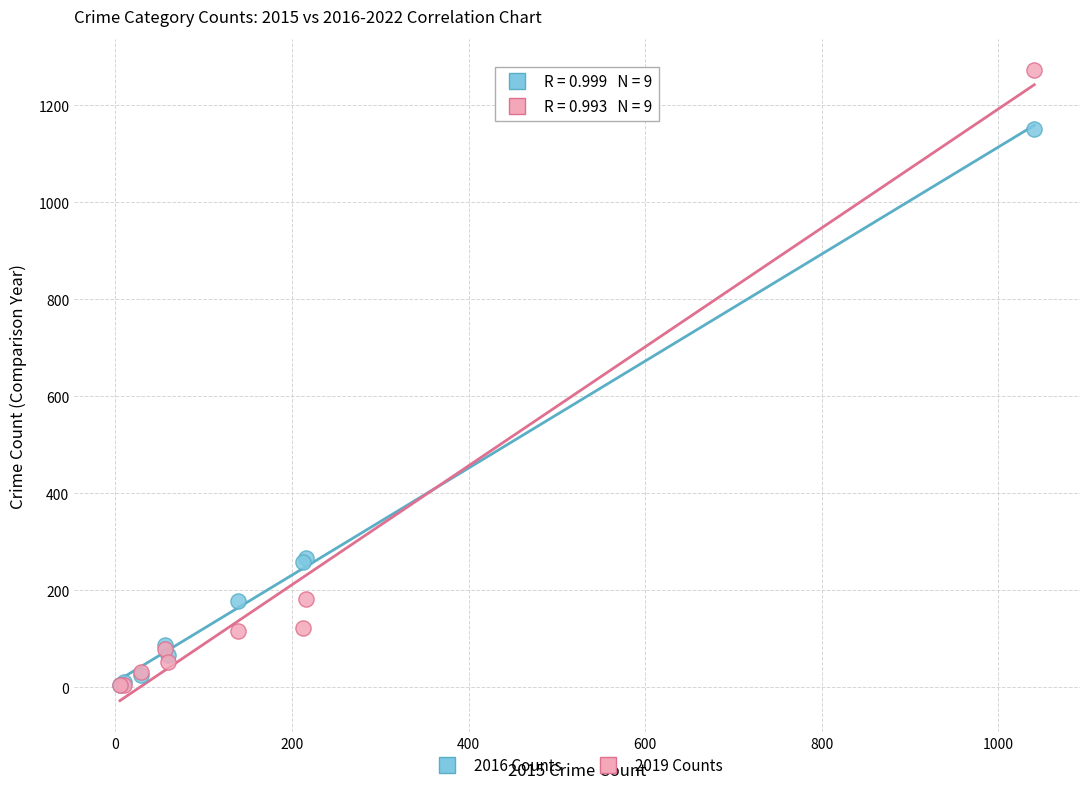

Which series has the largest Y range (max minus min)?

2019 Counts